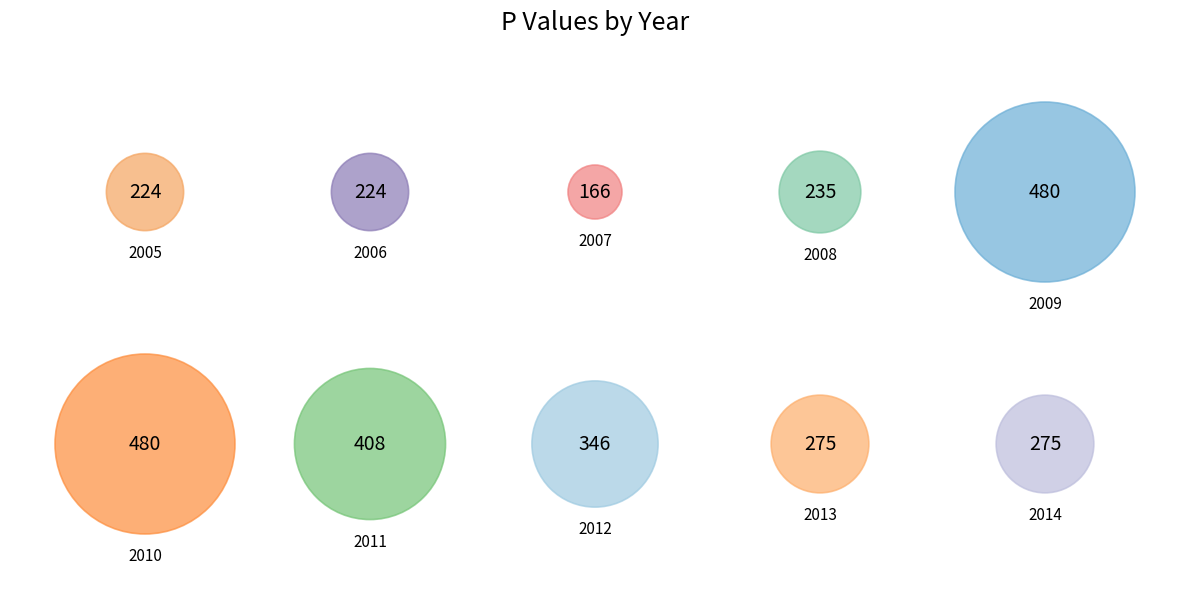

To the nearest percent, what is the difference between the largest and smallest slice percentages?

10%